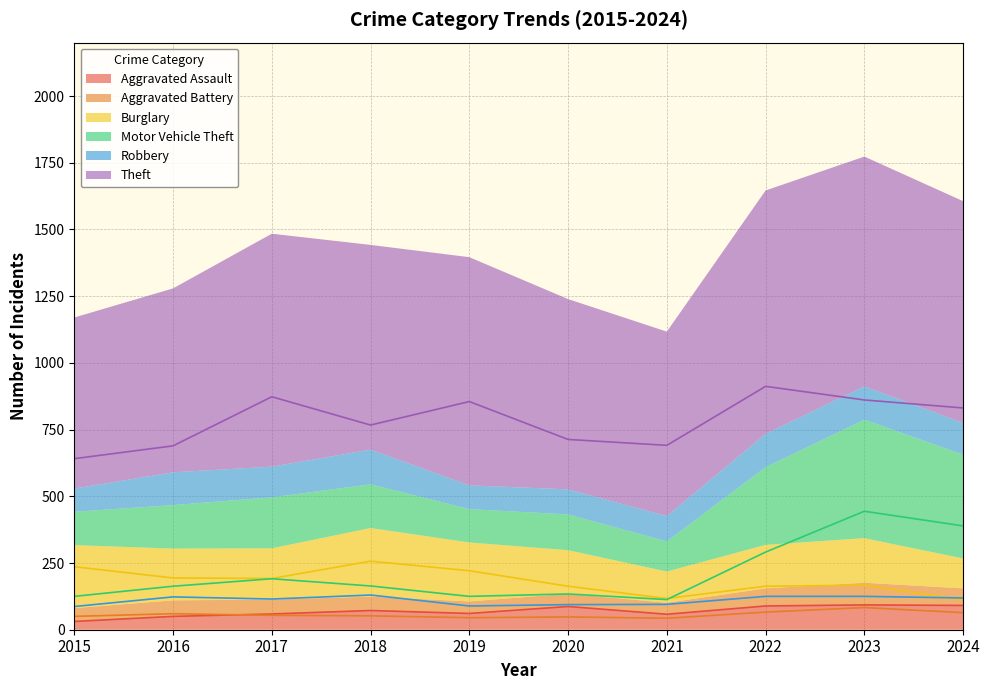

What value does the Aggravated Assault series have at 2022, to the nearest 5?

90